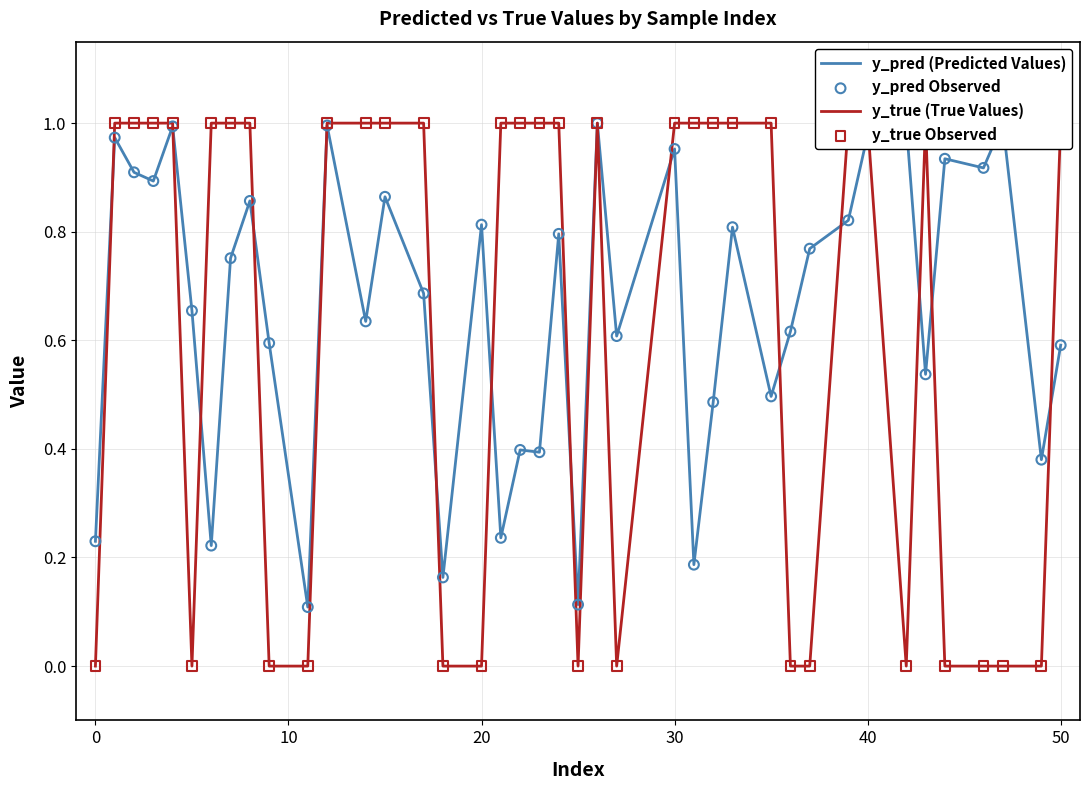

Which series contains the highest Y value?

y_true (True Values)